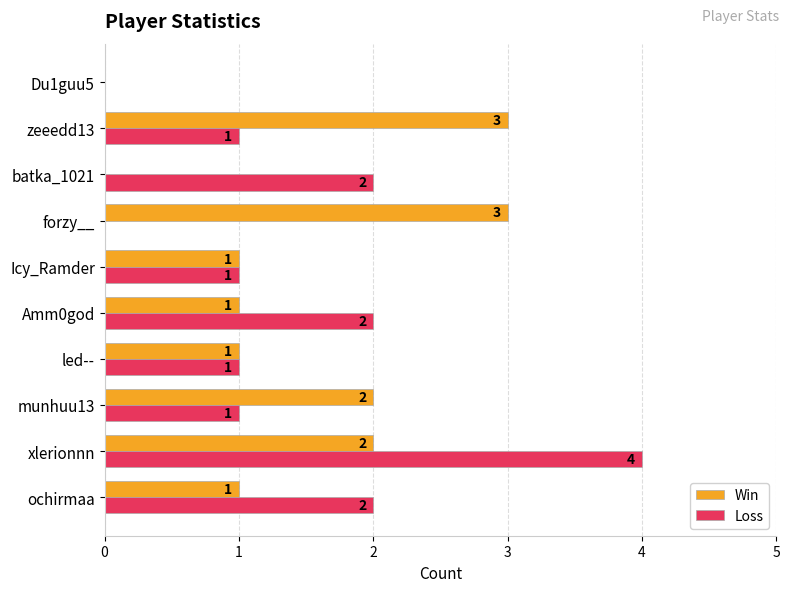

At which label does Loss reach its peak?

xlerionnn